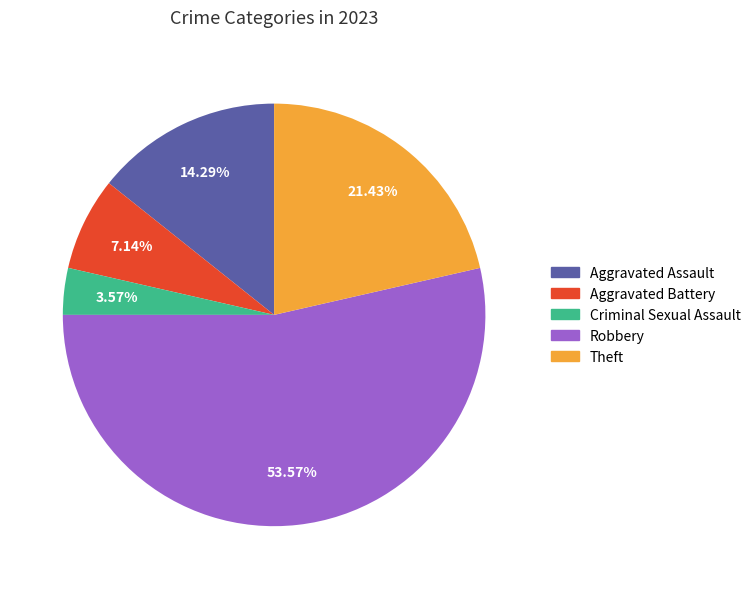

Do Aggravated Battery and Robbery together represent more than half of the pie?

Yes